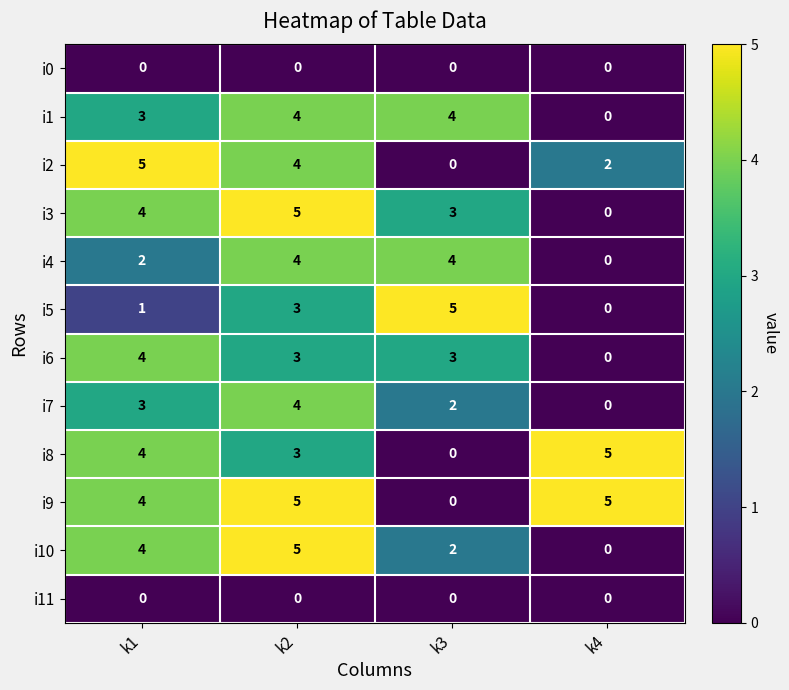

Which category has the lowest value in the i3 series?

k4